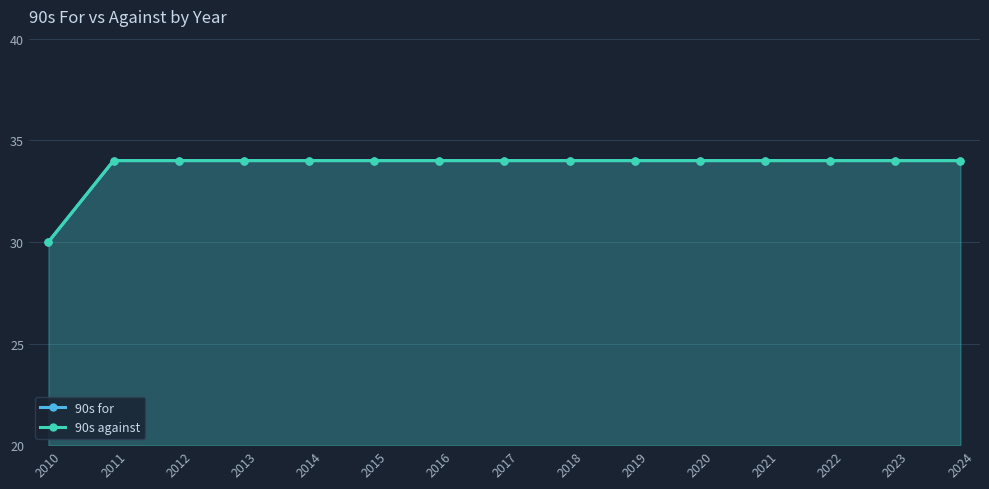

What are all the series names shown in the legend?

90s for, 90s against